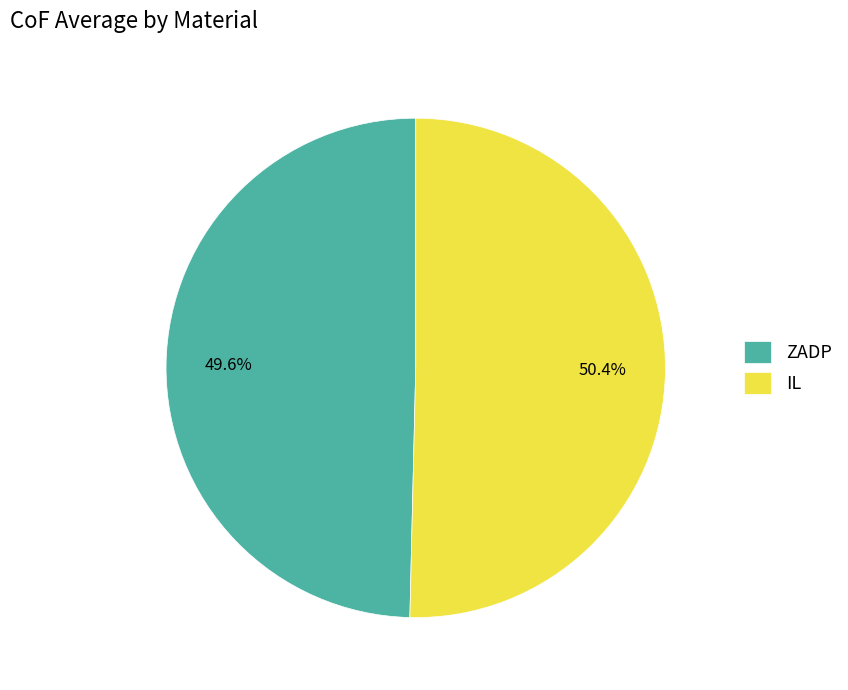

To the nearest percent, what portion does ZADP represent?

50%